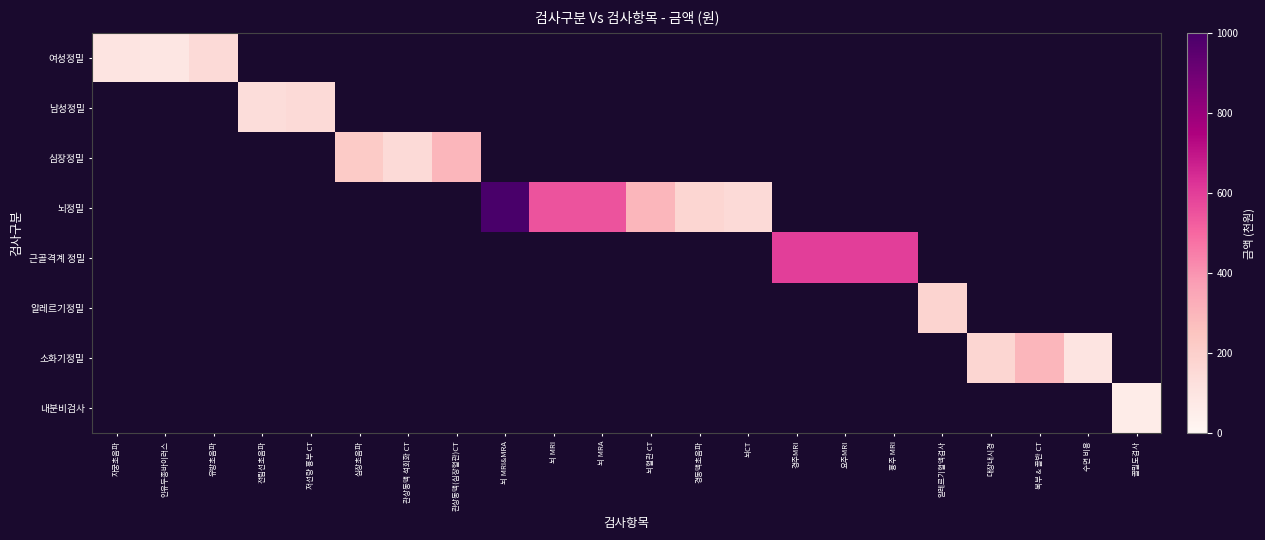

Is the value of 알레르기정밀 at 요추MRI greater than the value of 심장정밀 at 관상동맥 석회화 CT?

No